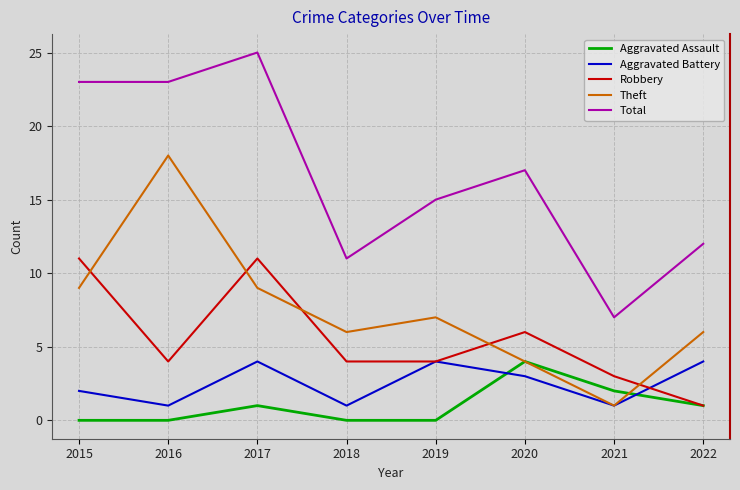

Is the value of Robbery at 2021 greater than the value of Aggravated Assault at 2022?

Yes